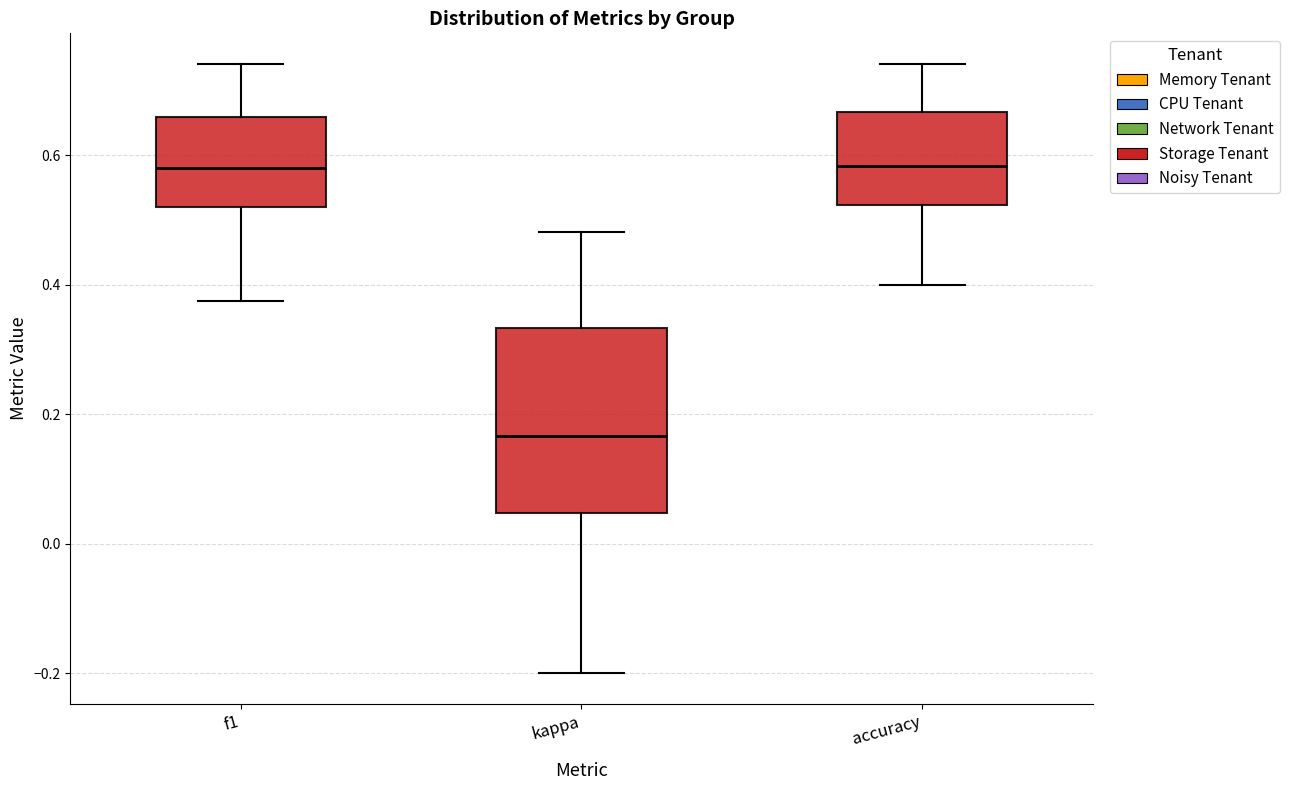

Which box is the tallest, from its lower edge to its upper edge?

kappa